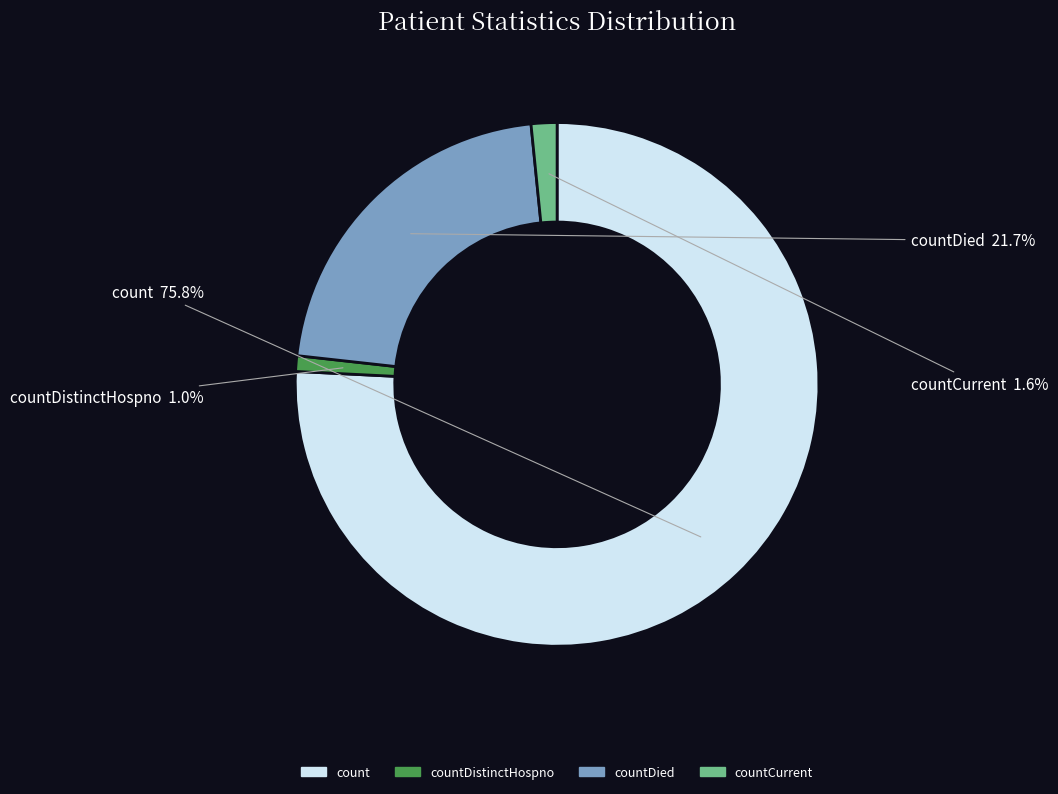

Does any single category account for the majority?

Yes